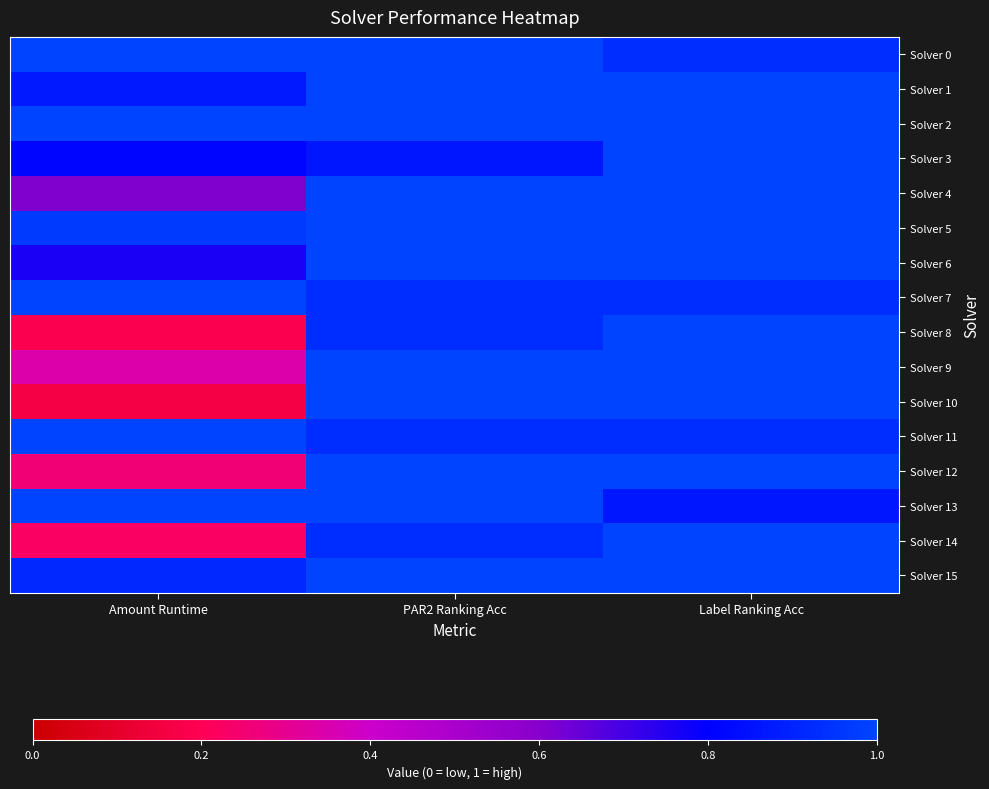

Which label corresponds to the smallest value in the chart?

Amount Runtime